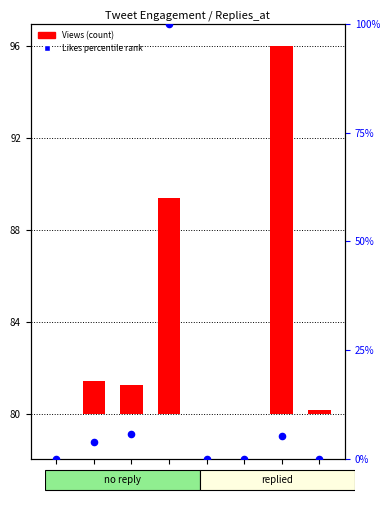

What are all the series names shown in the legend?

Views, Likes percentile